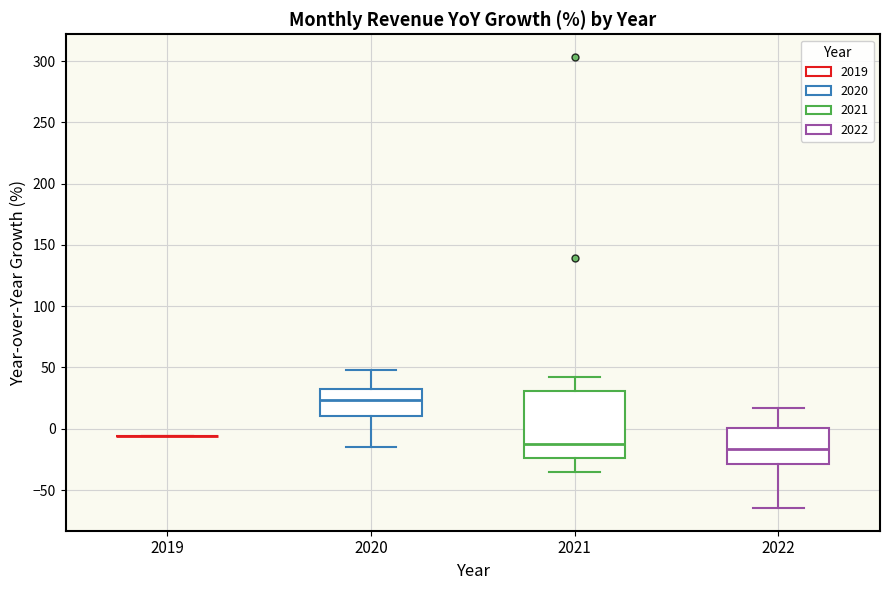

Reading left to right, read every box against the y-axis: the position of its median line, the range the box covers, and the ends of its whiskers. The values are not printed on the chart, so give them approximately, as read against the axis.

2019: box collapsed to a line at -5, whiskers -5 to -5
2020: median 25, box 10 to 30, whiskers -15 to 50
2021: median -15, box -25 to 30, whiskers -35 to 40
2022: median -15, box -30 to 0, whiskers -65 to 15